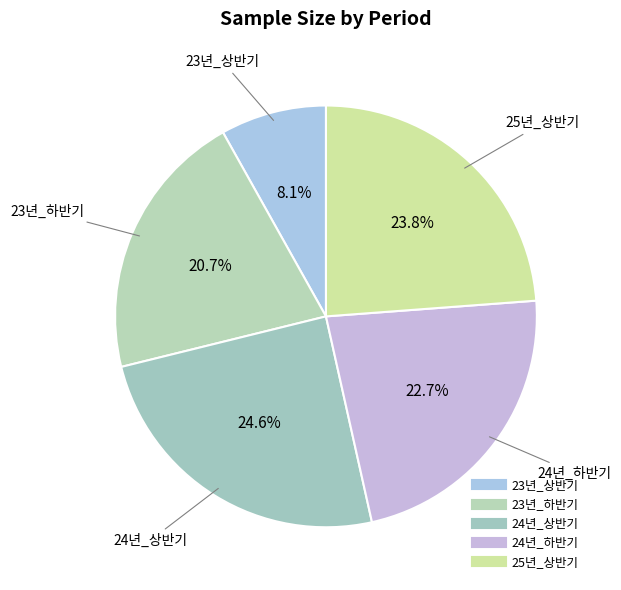

Is it true that 24년_하반기 is 34% of the pie?

False